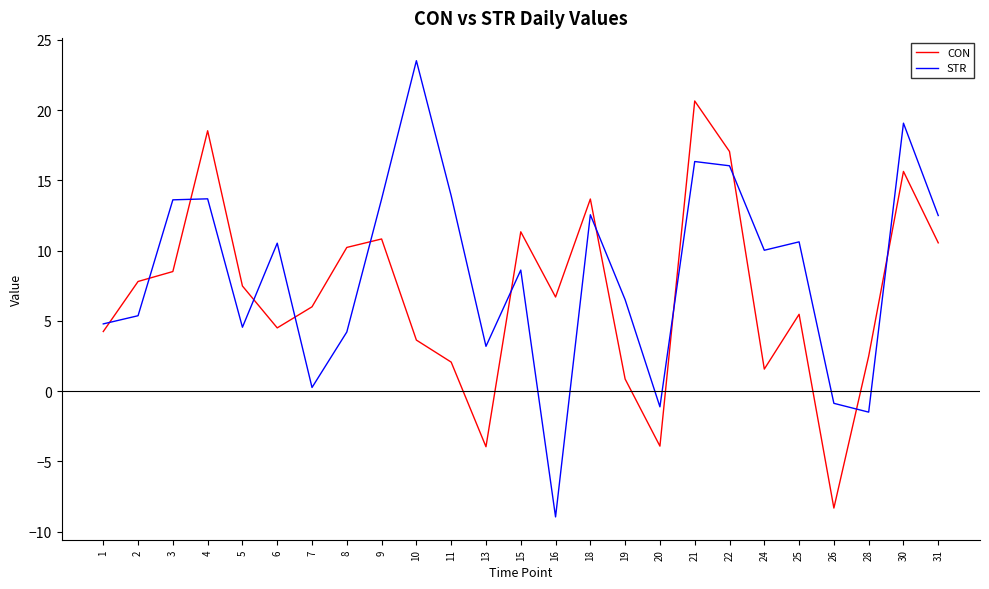

How many lines are shown in the chart?

2